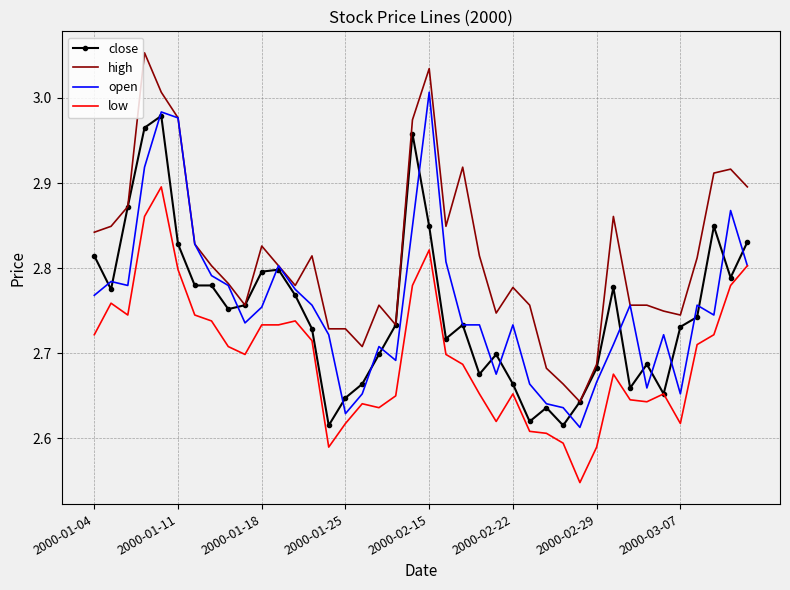

True or false: high and low cross at least once.

False